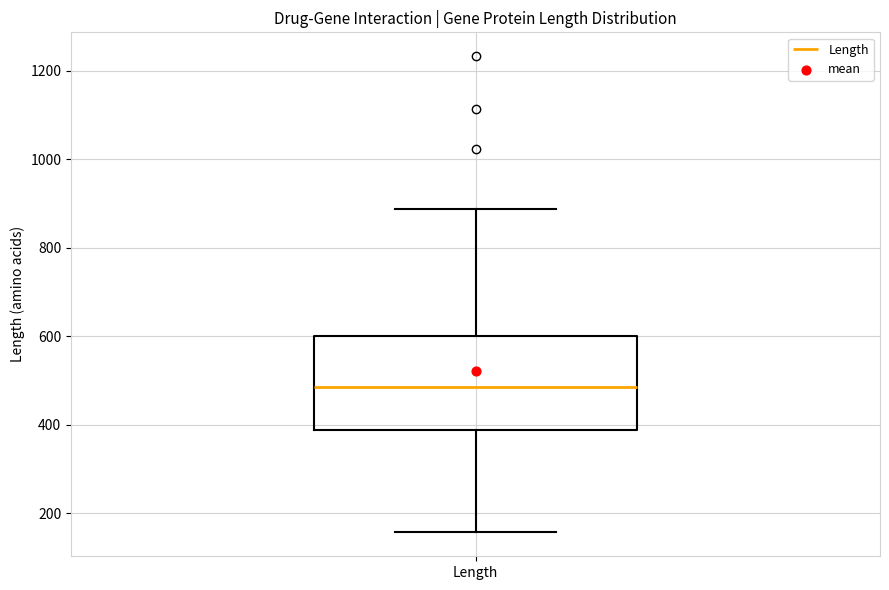

Read this box plot against the y-axis: the position of the median line, the range covered by the box, and the ends of both whiskers. The values are not printed on the chart, so give them approximately, as read against the axis.

median 480, box 380 to 600, whiskers 160 to 880